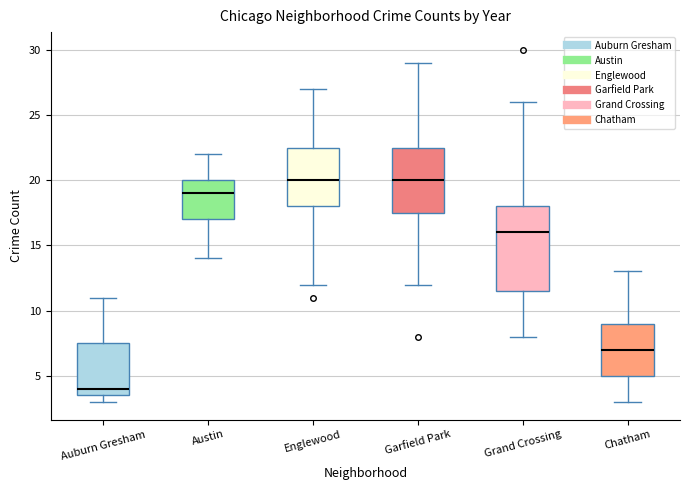

Reading left to right, transcribe this box plot: for each box, give where its median line is, the range the box spans, and where its two whiskers end, as read against the y-axis. The values are not printed on the chart, so give them approximately, as read against the axis.

Auburn Gresham: median 4.0, box 3.5 to 7.5, whiskers 3.0 to 11.0
Austin: median 19.0, box 17.0 to 20.0, whiskers 14.0 to 22.0
Englewood: median 20.0, box 18.0 to 22.5, whiskers 12.0 to 27.0
Garfield Park: median 20.0, box 17.5 to 22.5, whiskers 12.0 to 29.0
Grand Crossing: median 16.0, box 11.5 to 18.0, whiskers 8.0 to 26.0
Chatham: median 7.0, box 5.0 to 9.0, whiskers 3.0 to 13.0